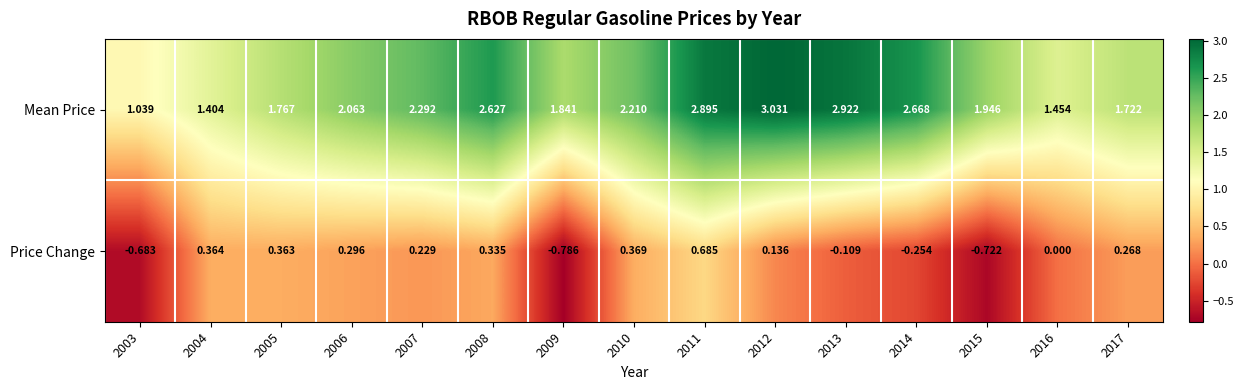

Between 2006 and 2014, which series saw the biggest shift?

Mean Price